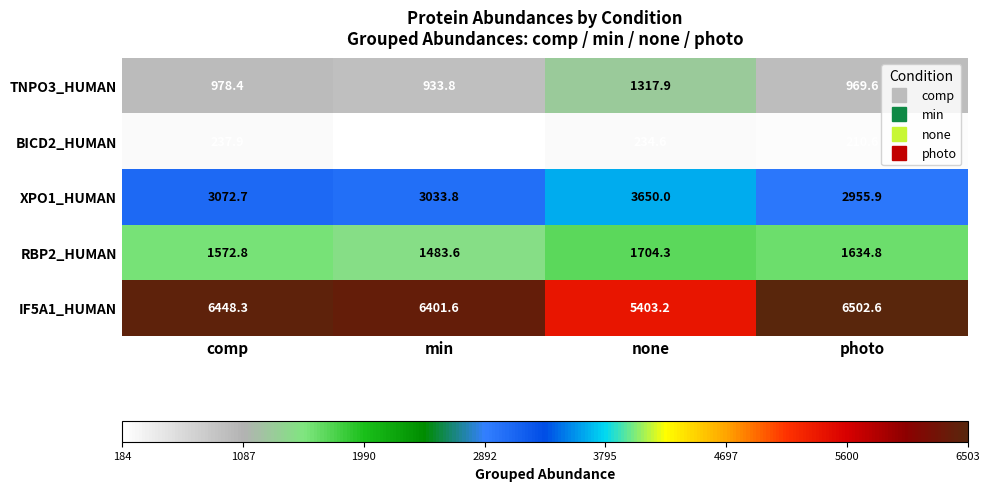

At how many categories does at least one series exceed 2387?

4